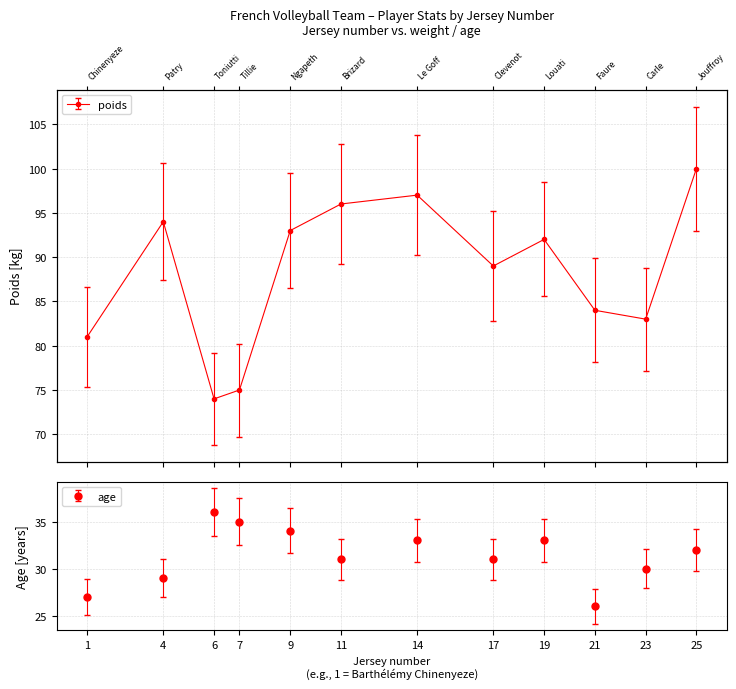

The value of poids at 7 is 75.0. True or false?

True